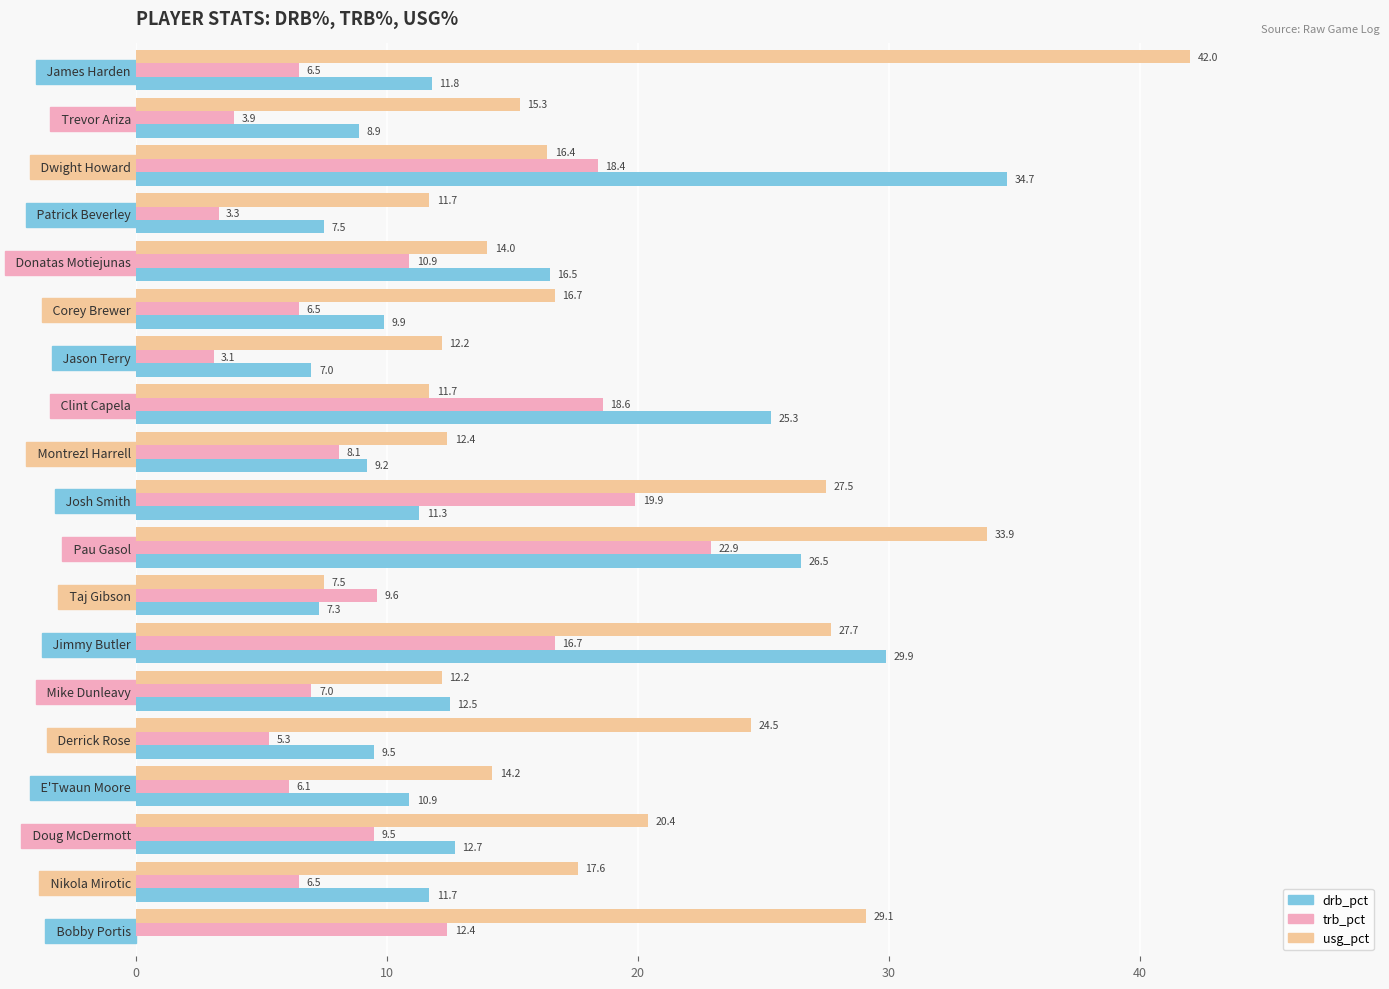

What is the total value across all series at   Bobby Portis?

41.5